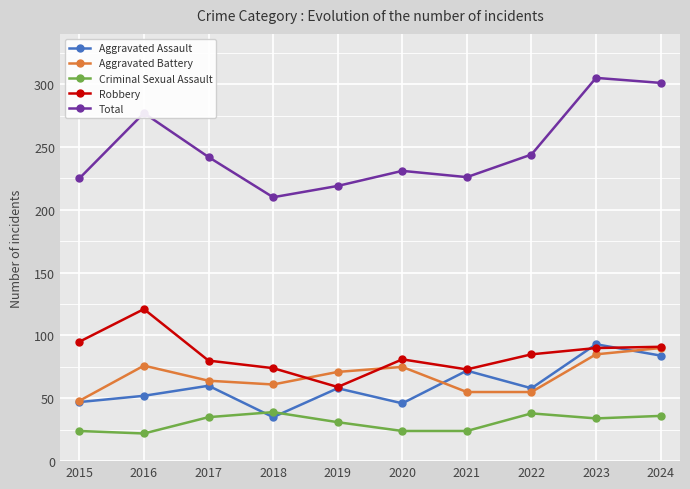

Is the value of Aggravated Battery at 2017 greater than the value of Robbery at 2018?

No